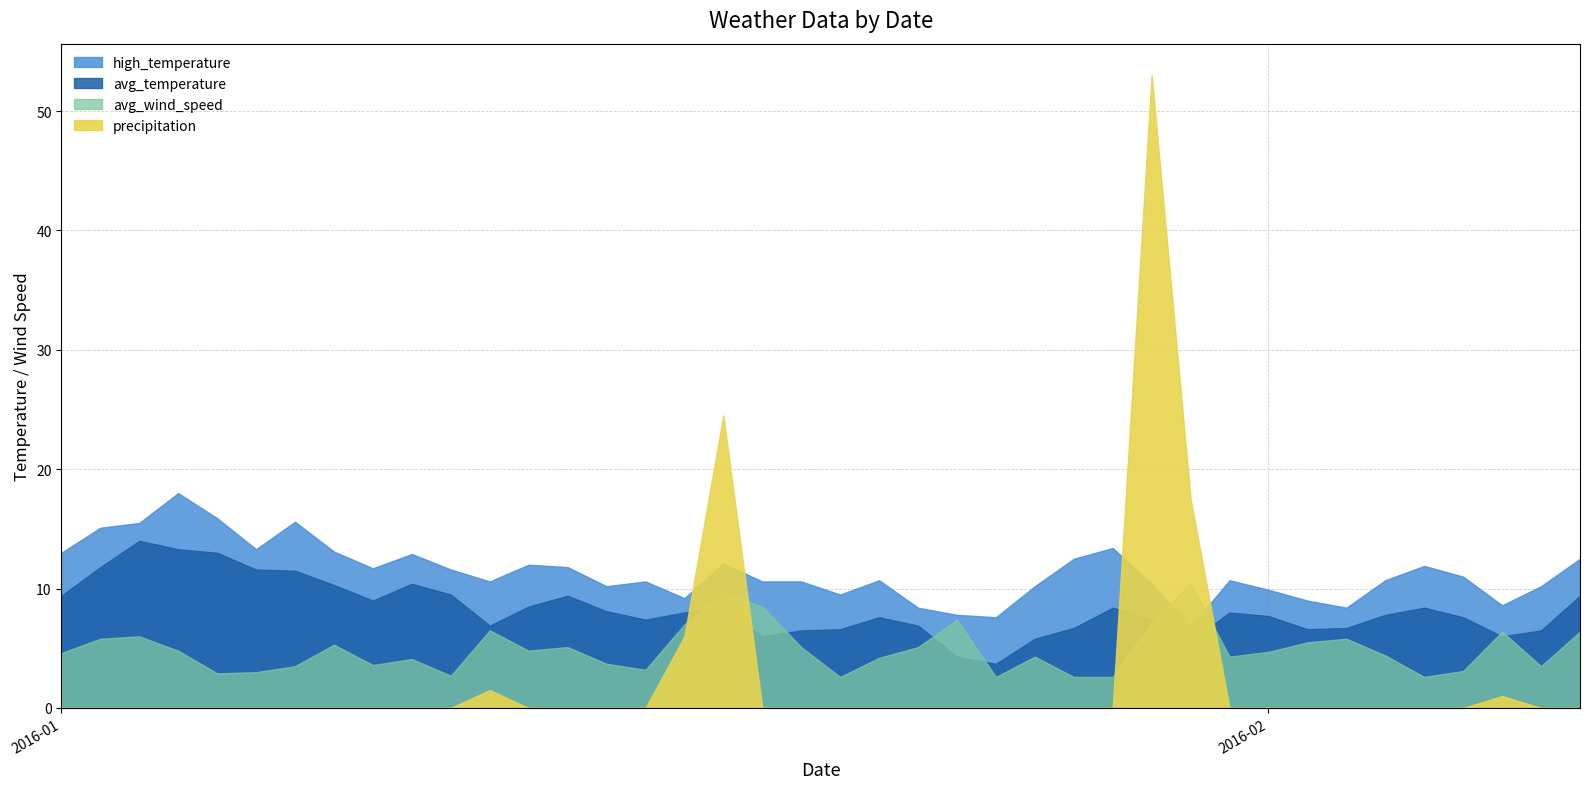

The avg_wind_speed series shows 3.5 at 2016-01-11. True or false?

False